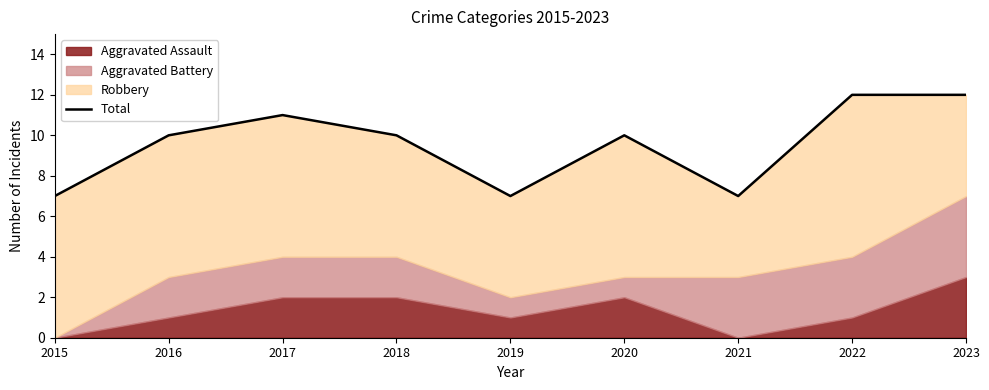

How many lines are shown in the chart?

1